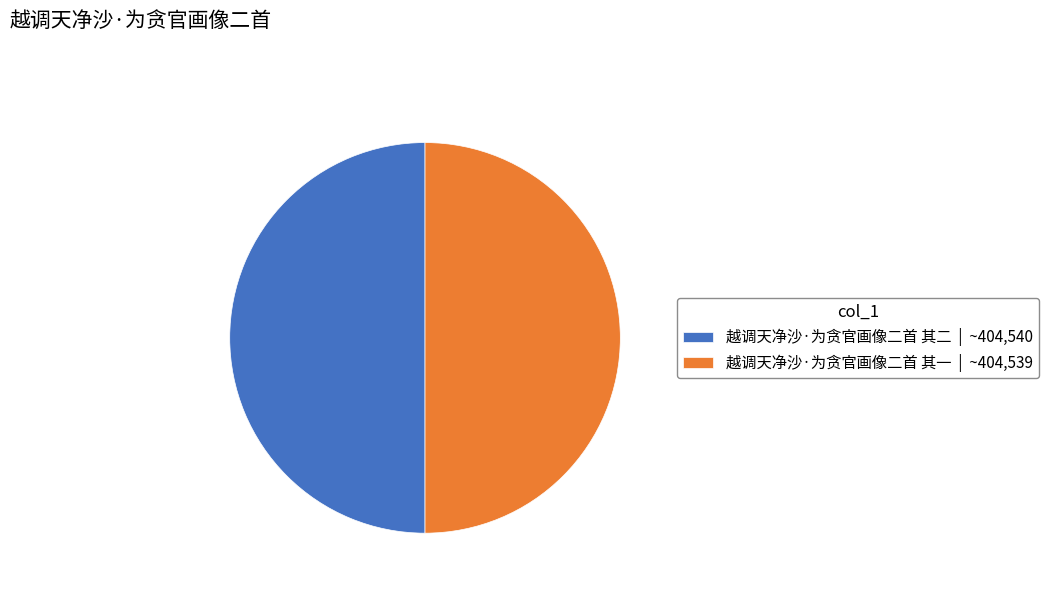

What is the ratio of the value at 越调天净沙·为贪官画像二首 其二 | ~404,540 to the value at 越调天净沙·为贪官画像二首 其一 | ~404,539?

1.0